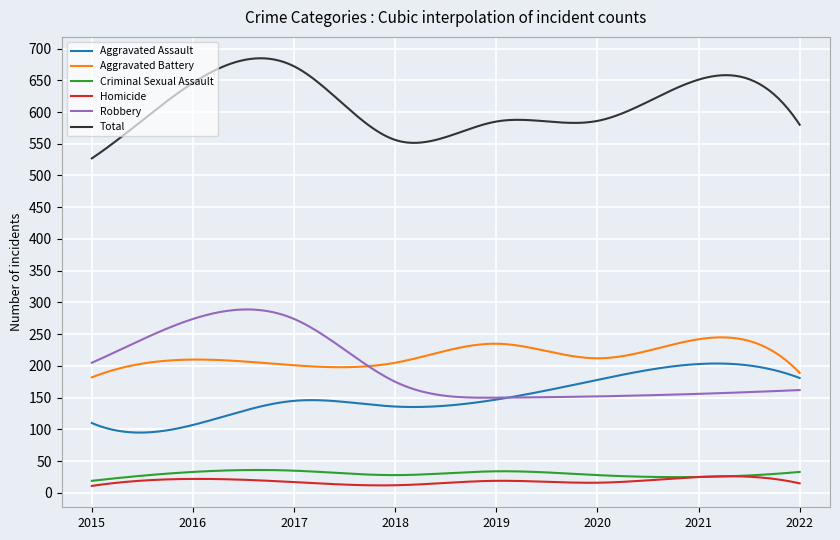

What is the greatest value displayed?

684.7